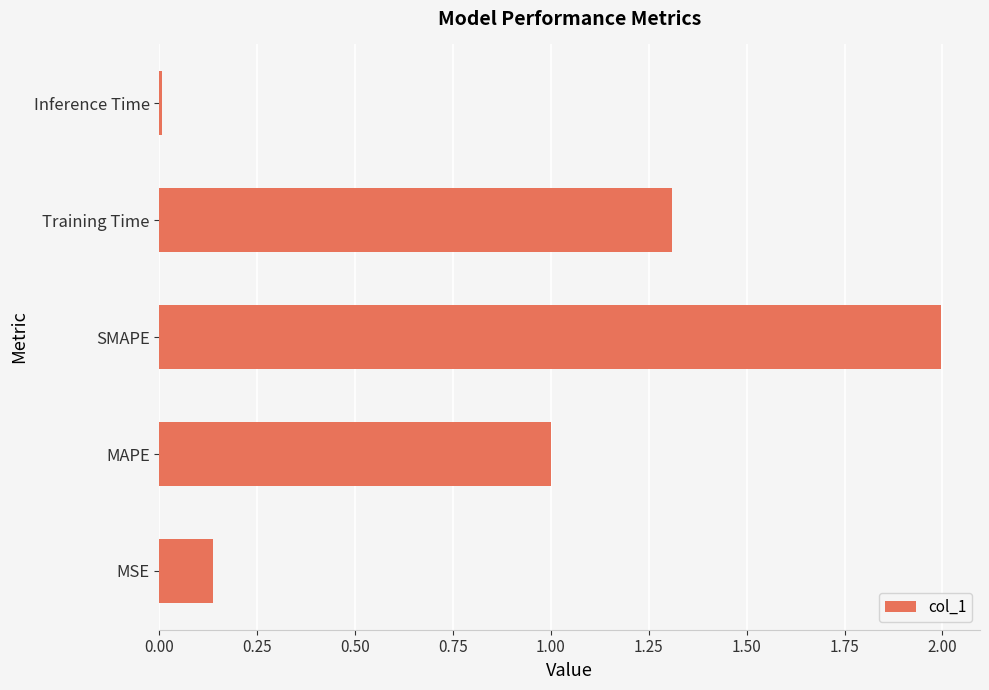

The value at SMAPE is 0.5. True or false?

False